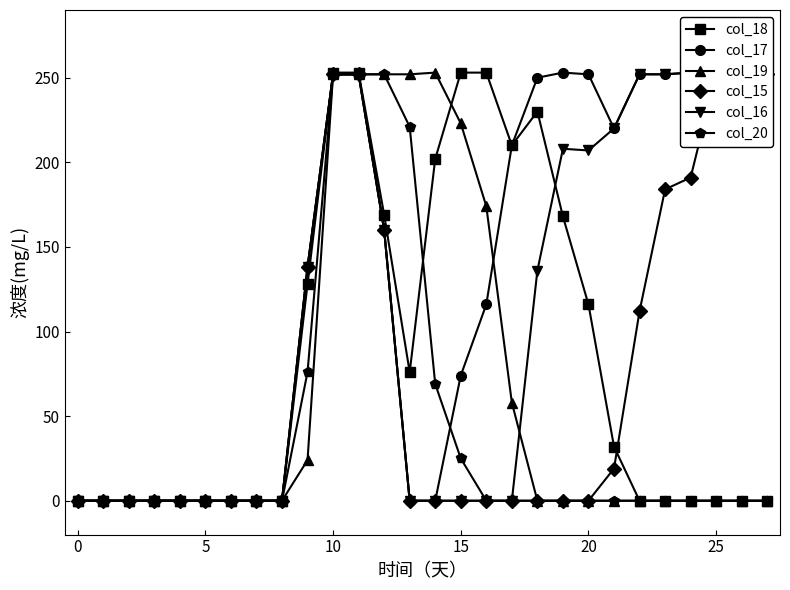

At which label is col_20 closest to 126?

9